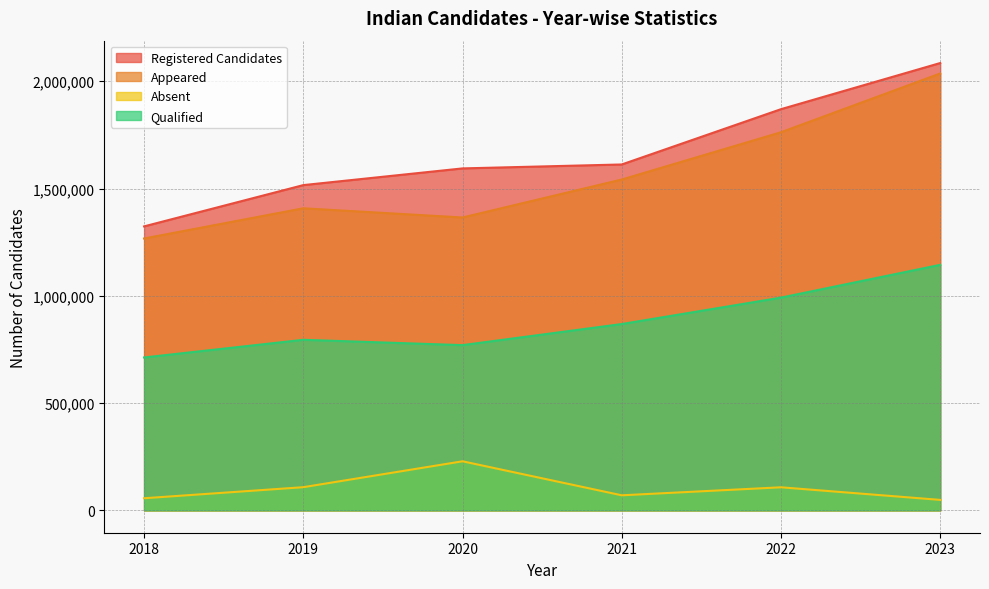

At which category does the chart reach its minimum across all series?

2023